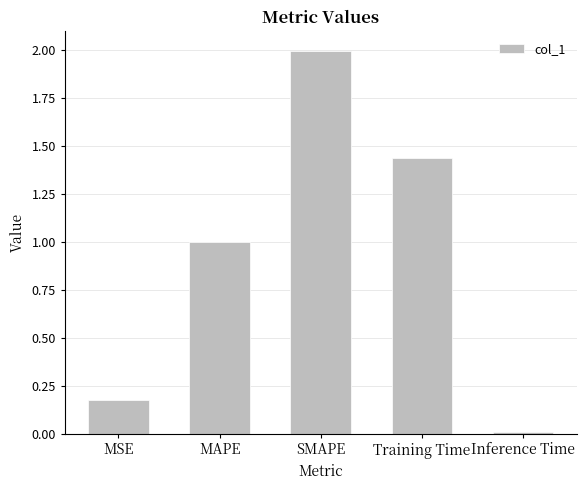

What is the average value?

0.9